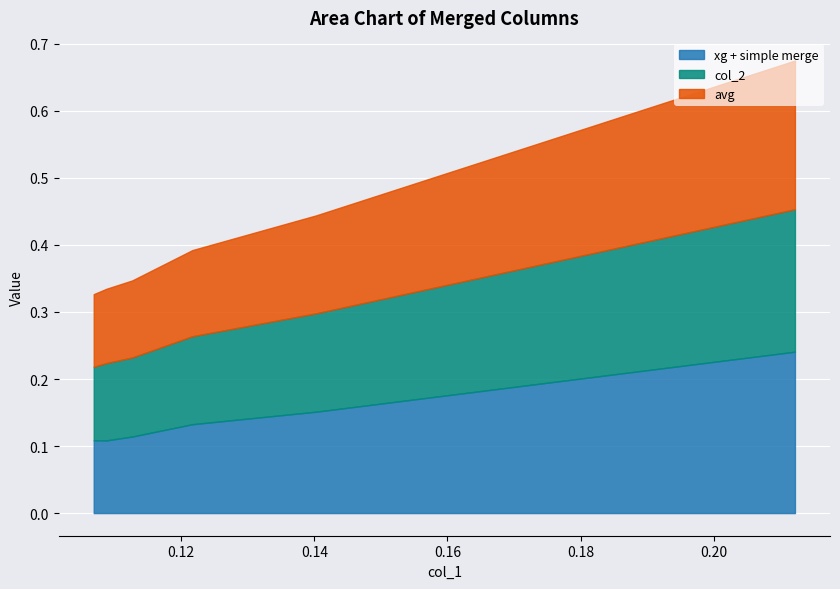

What are all the series names shown in the legend?

xg + simple merge, col_2, avg